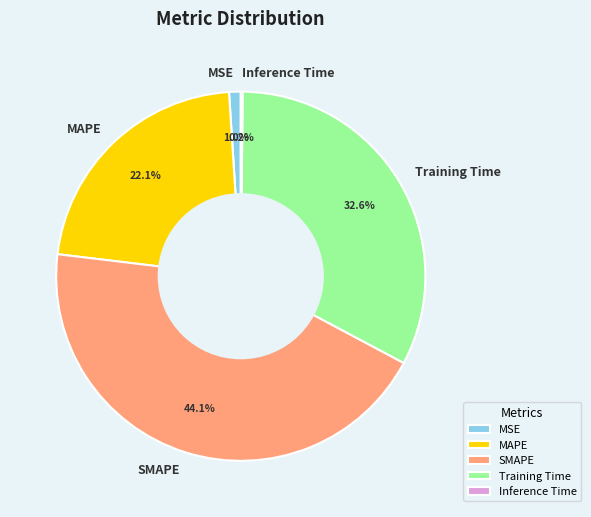

Combined, what portion of the pie is SMAPE and MSE?

45.1%